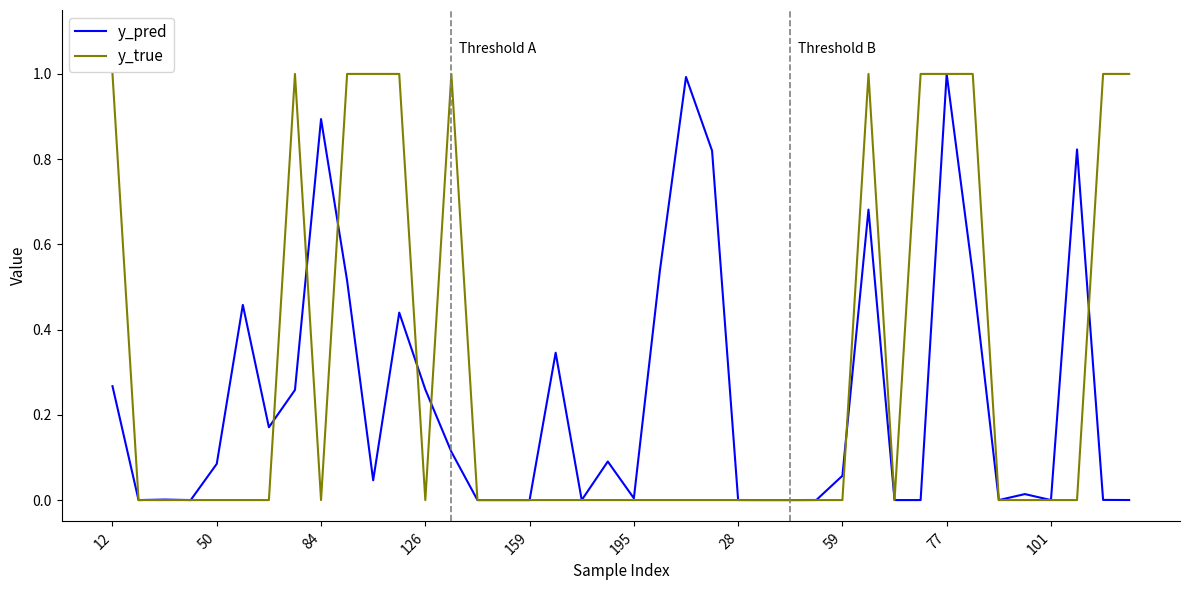

Which series has the largest total across all categories?

y_true